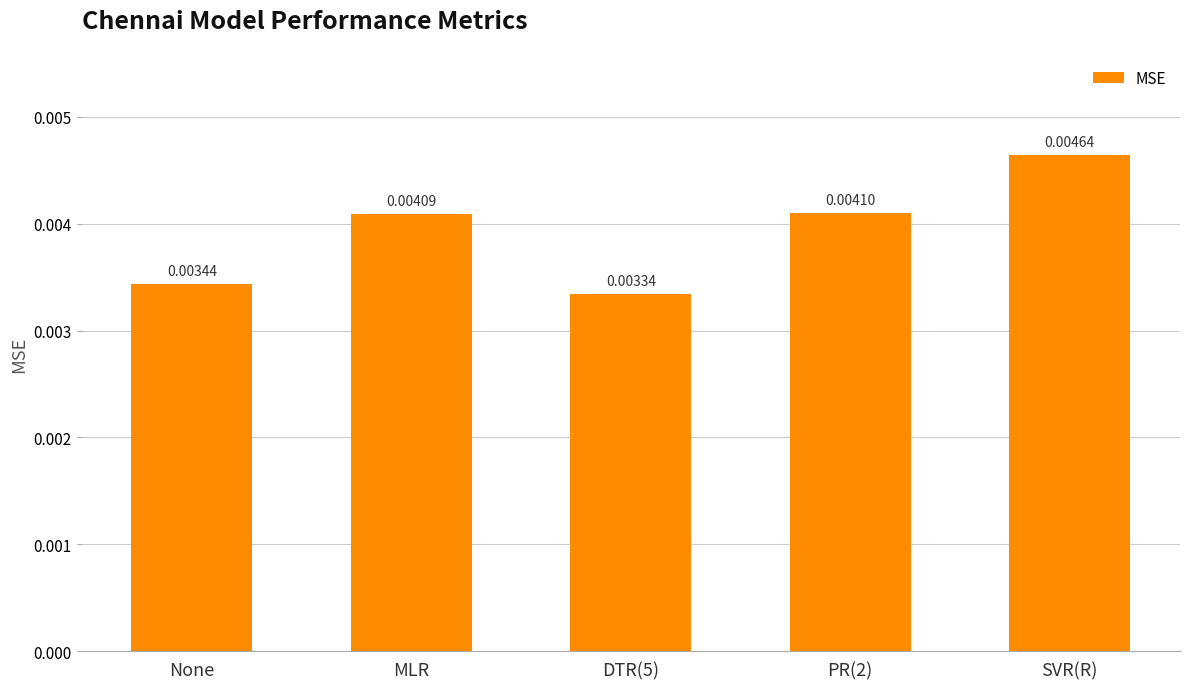

Which has a higher value, None or DTR(5)?

None